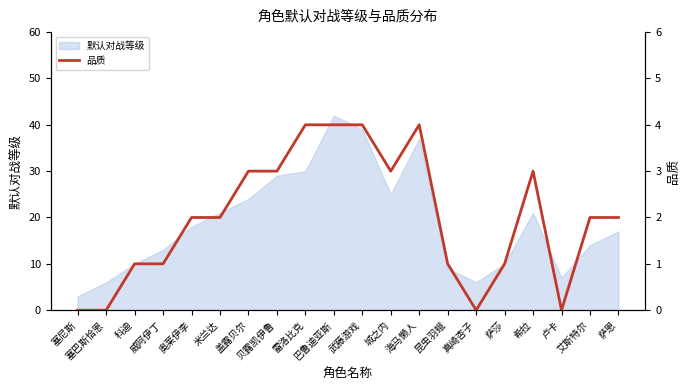

Where is the first local minimum?

城之内